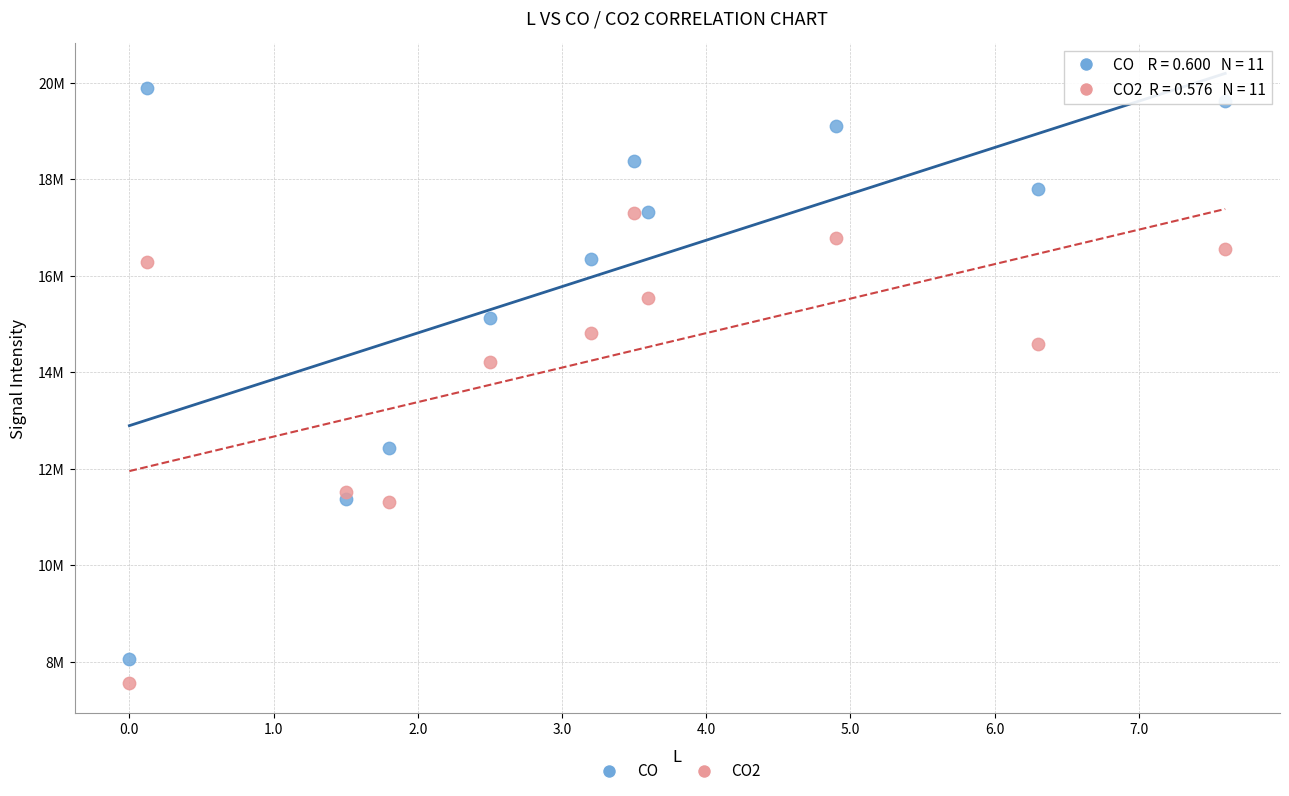

What are all the series names shown in the legend?

CO, CO2